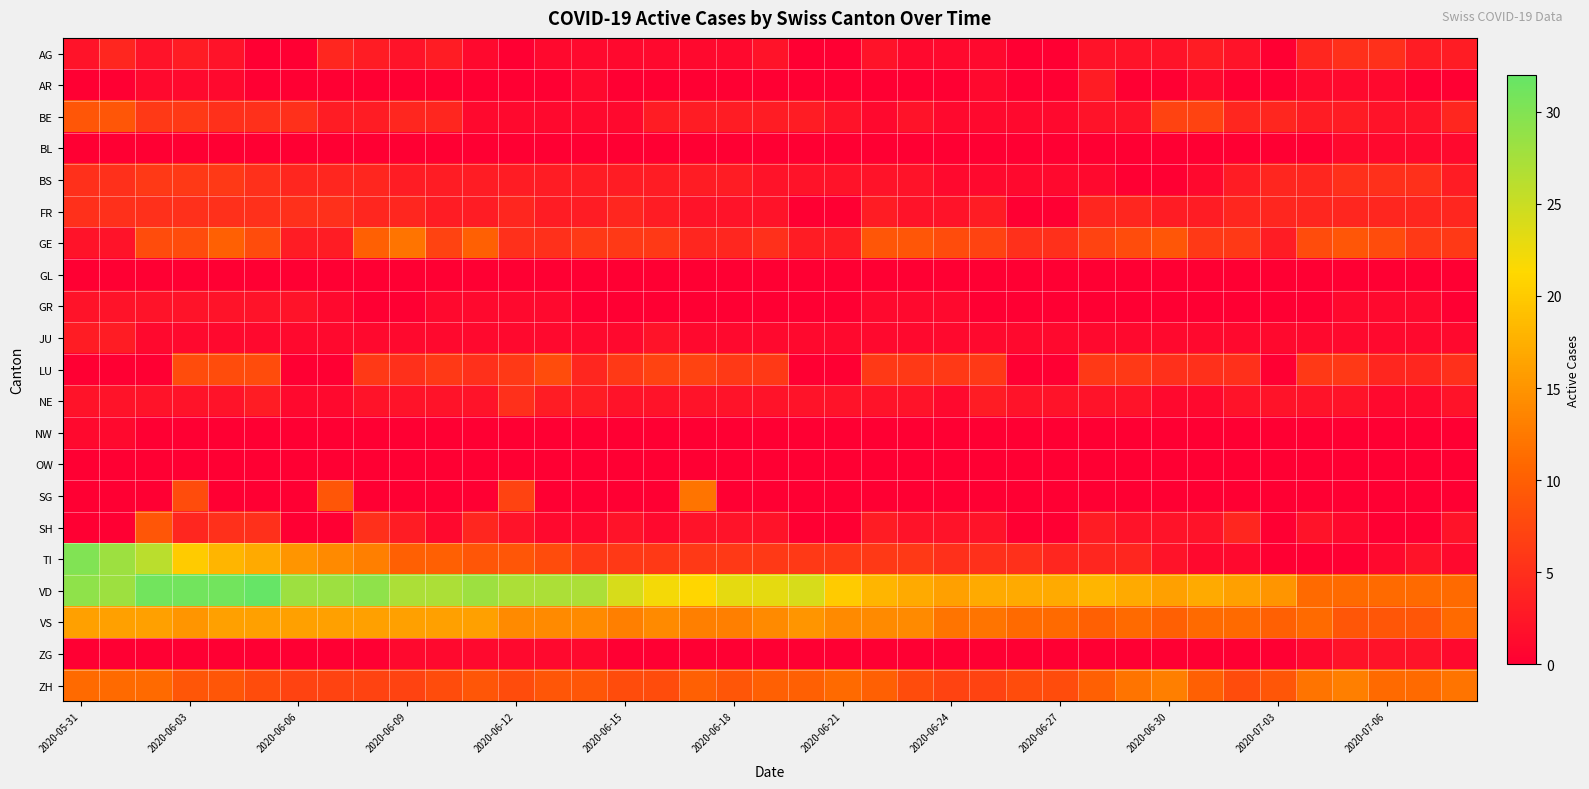

Which series has the largest total across all categories?

VD